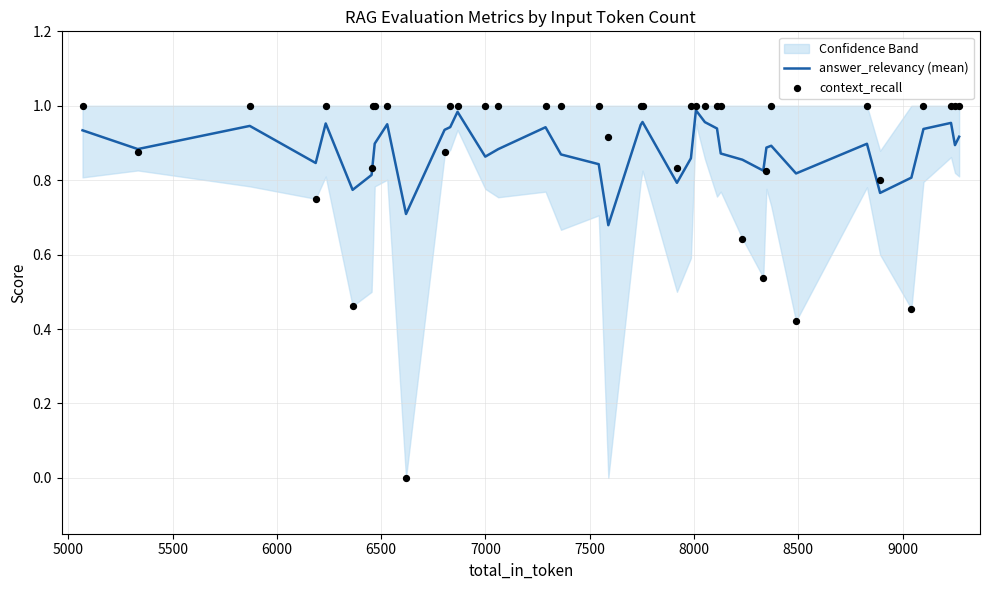

What is the total value across all series at 5000?

1.8